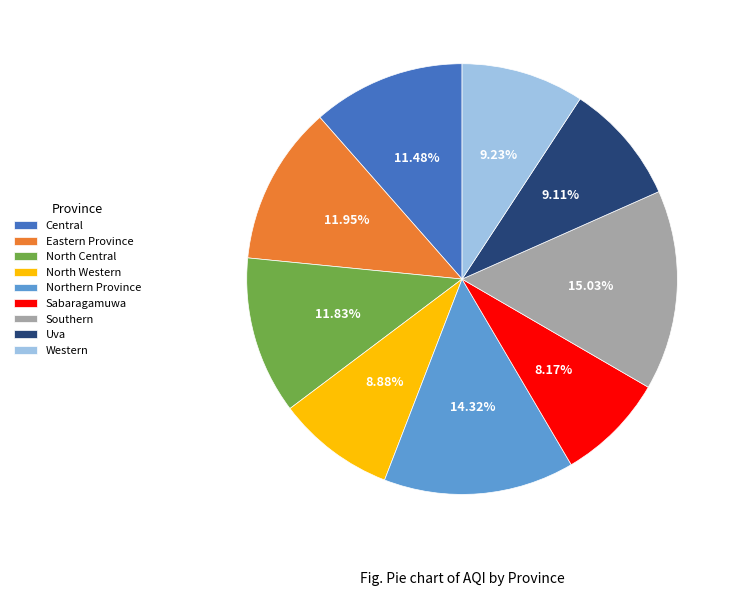

Which category has the smallest portion of the pie?

Sabaragamuwa